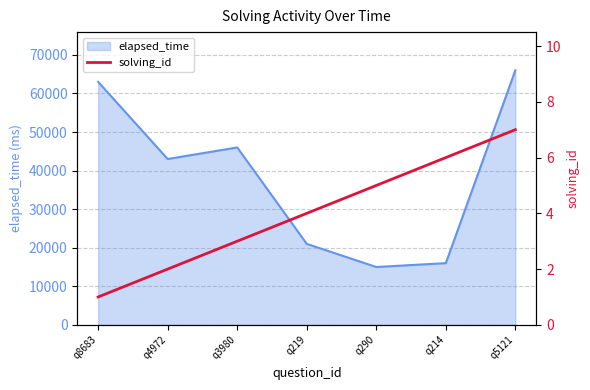

Count the values in the range 2 to 6.

5